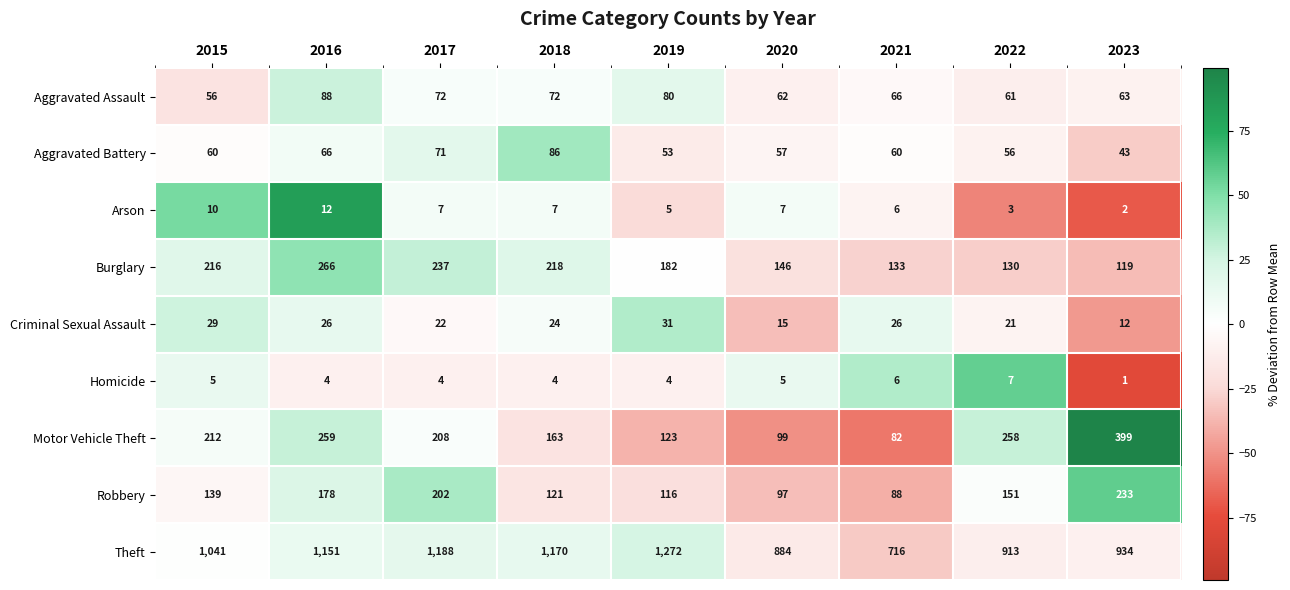

What is the greatest value displayed?

1272